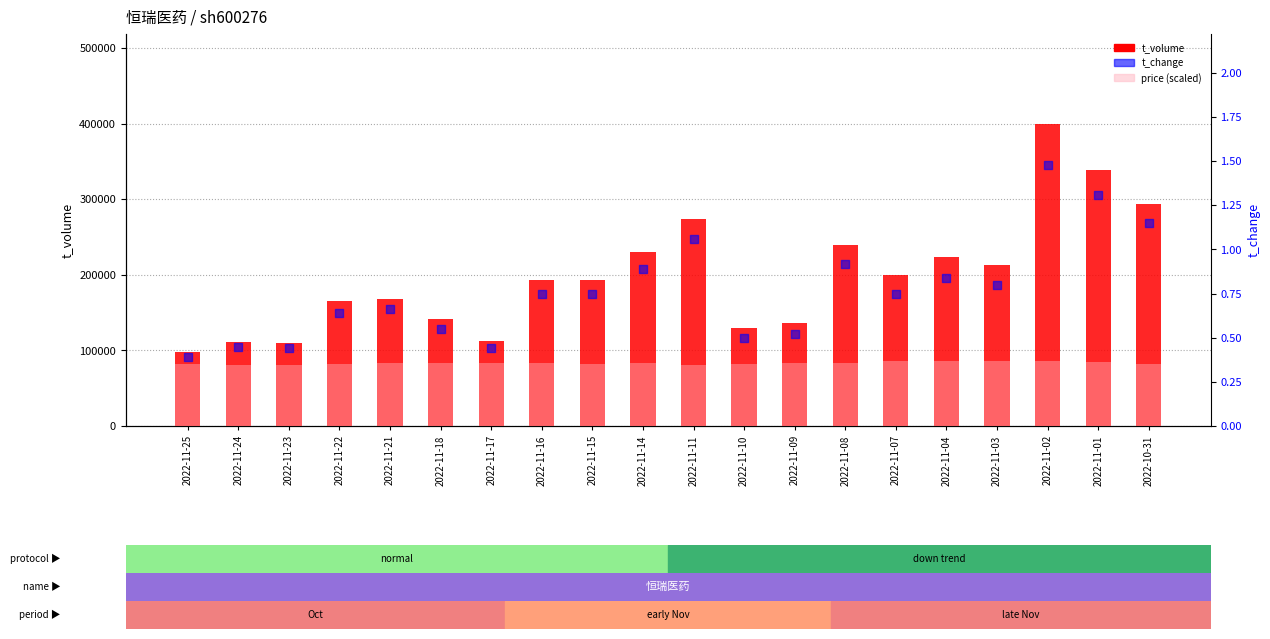

What is the total value across all series at 2022-11-02?

441055.5